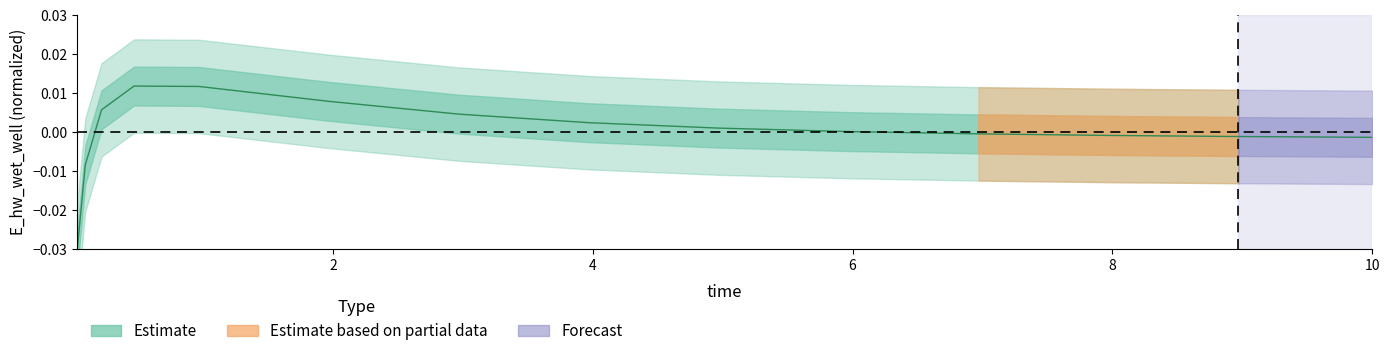

Is it true that the value at 0.21875 is 0.0?

False